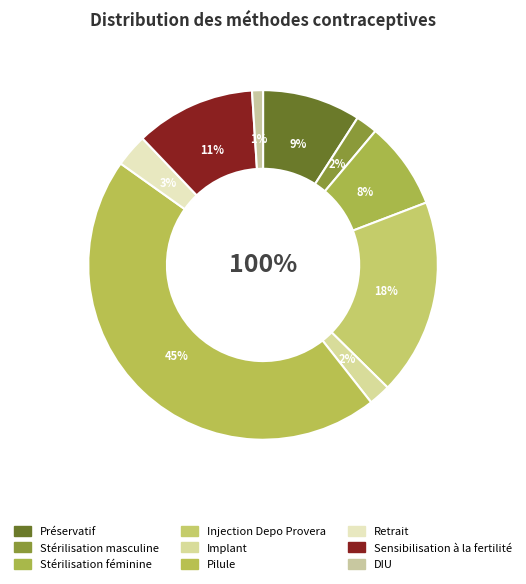

How many segments does this pie chart have?

9